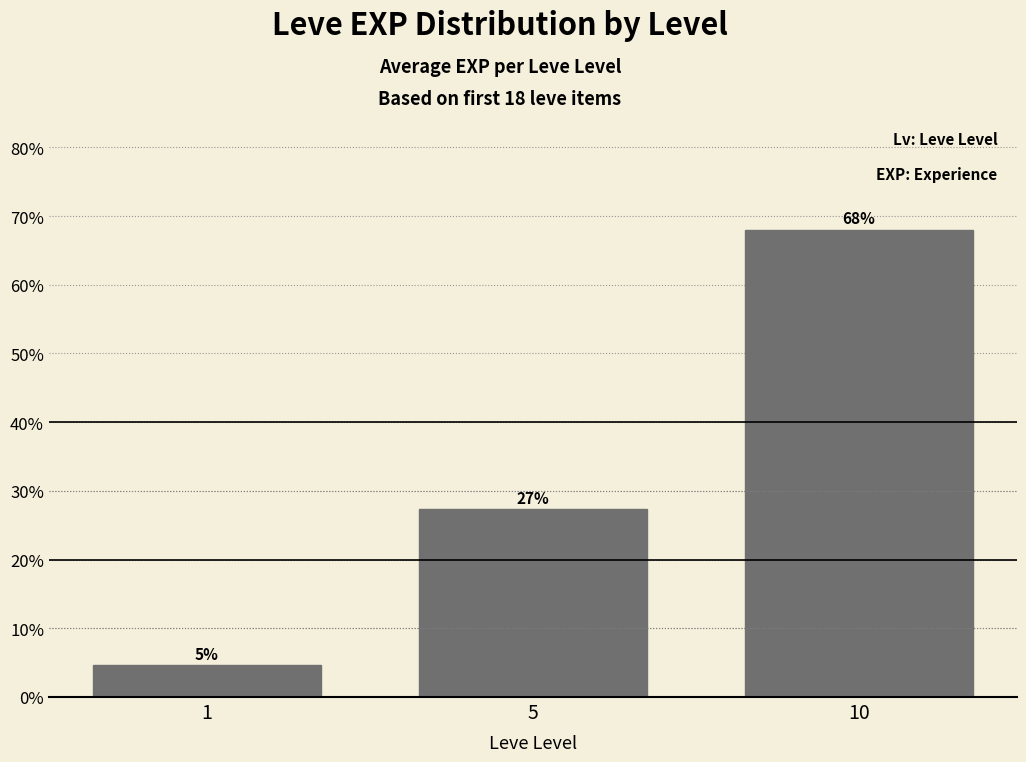

What is the change in value from 5 to 10?

+40.6